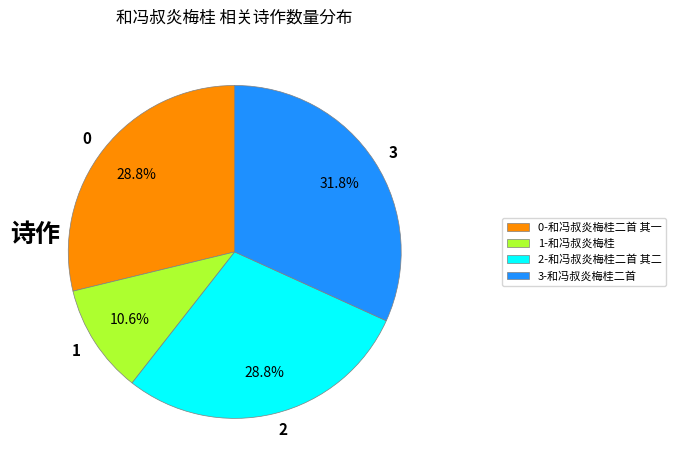

To the nearest percent, what is the difference between the largest and smallest slice percentages?

21%